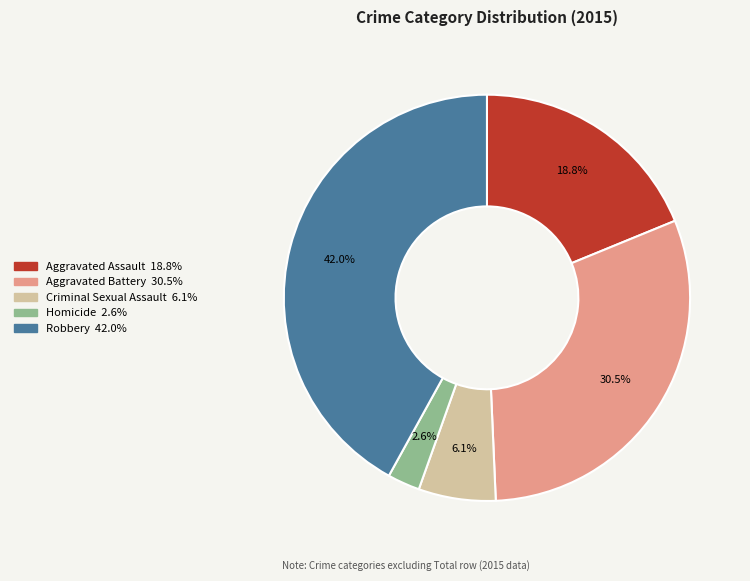

Which slice is the largest?

Robbery